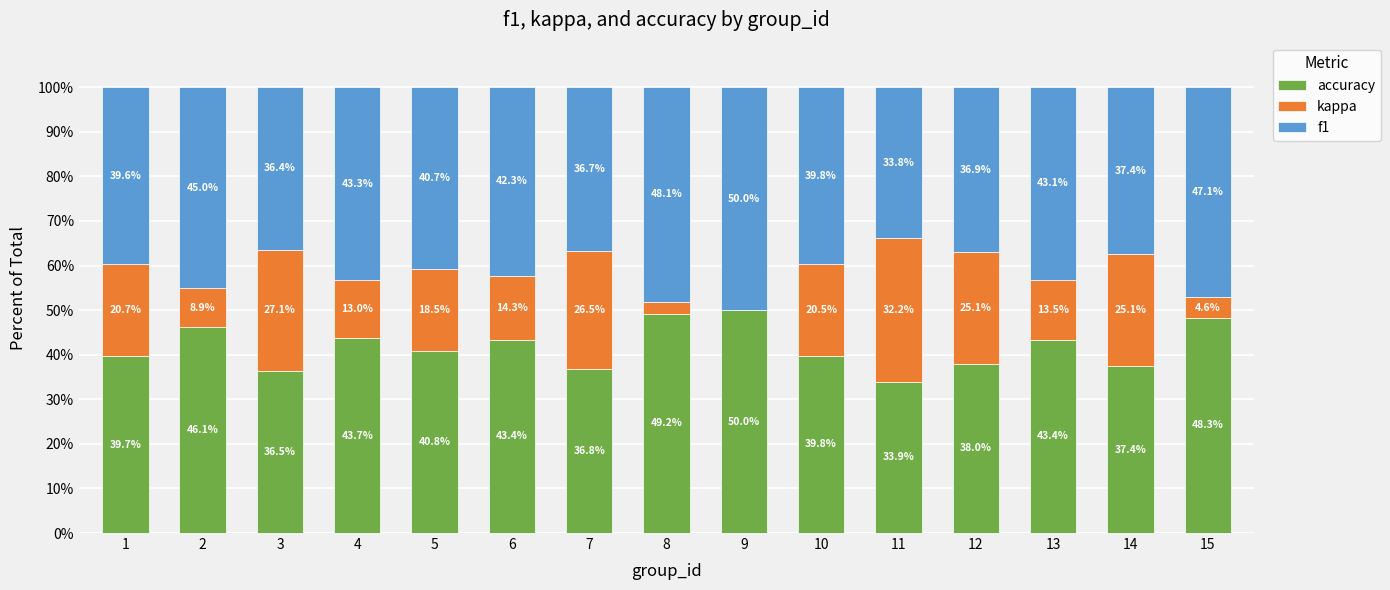

How many series are shown in this chart?

3